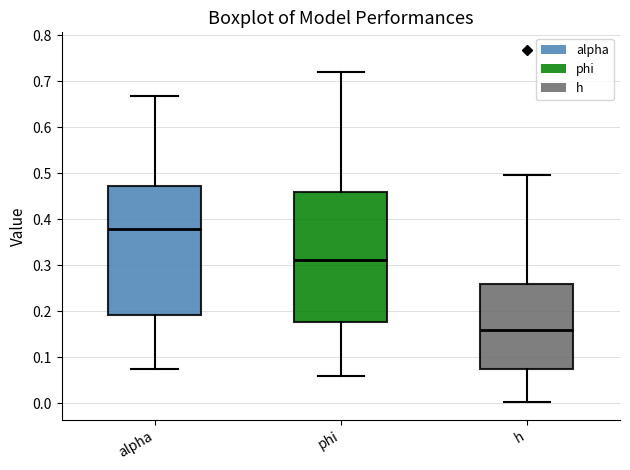

Reading left to right, read every box against the y-axis: the position of its median line, the range the box covers, and the ends of its whiskers. The values are not printed on the chart, so give them approximately, as read against the axis.

alpha: median 0.38, box 0.19 to 0.47, whiskers 0.07 to 0.67
phi: median 0.31, box 0.18 to 0.46, whiskers 0.06 to 0.72
h: median 0.16, box 0.08 to 0.26, whiskers 0.00 to 0.50